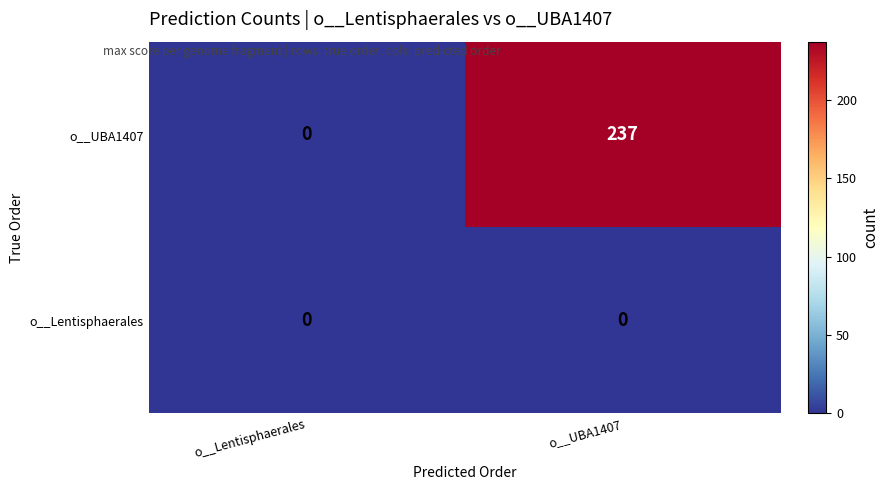

At which category is the sum across all series the highest?

o__UBA1407